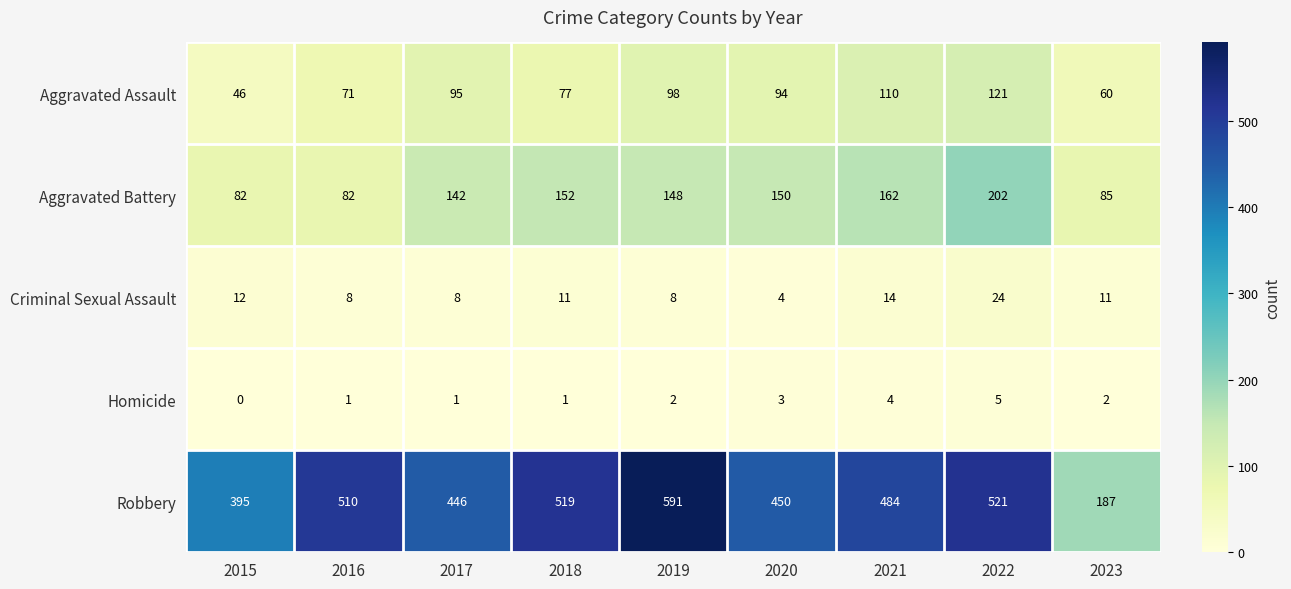

Where does the Aggravated Battery series first go above 148?

2018